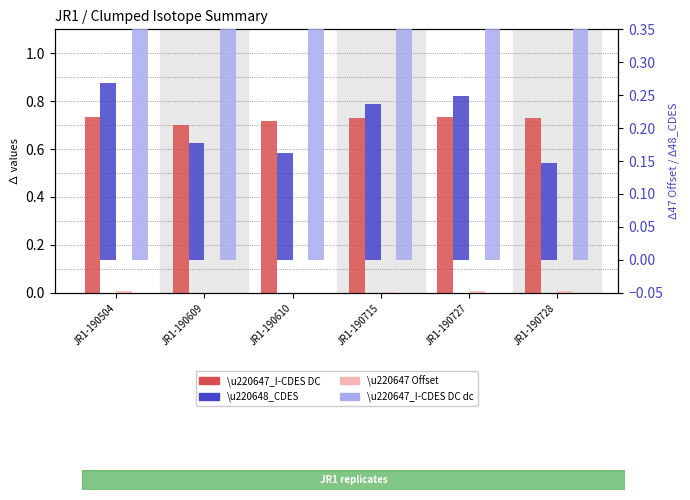

Reading right to left, what are all the values shown in this chart?

\u220647_I-CDES DC: JR1-190728=0.7	JR1-190727=0.7	JR1-190715=0.7	JR1-190610=0.7	JR1-190609=0.7	JR1-190504=0.7
\u220647 Offset: JR1-190728=0.0	JR1-190727=0.0	JR1-190715=0.0	JR1-190610=-0.0	JR1-190609=-0.0	JR1-190504=0.0
\u220648_CDES: JR1-190728=0.1	JR1-190727=0.2	JR1-190715=0.2	JR1-190610=0.2	JR1-190609=0.2	JR1-190504=0.3
\u220647_I-CDES DC dc: JR1-190728=0.7	JR1-190727=0.7	JR1-190715=0.7	JR1-190610=0.7	JR1-190609=0.7	JR1-190504=0.7